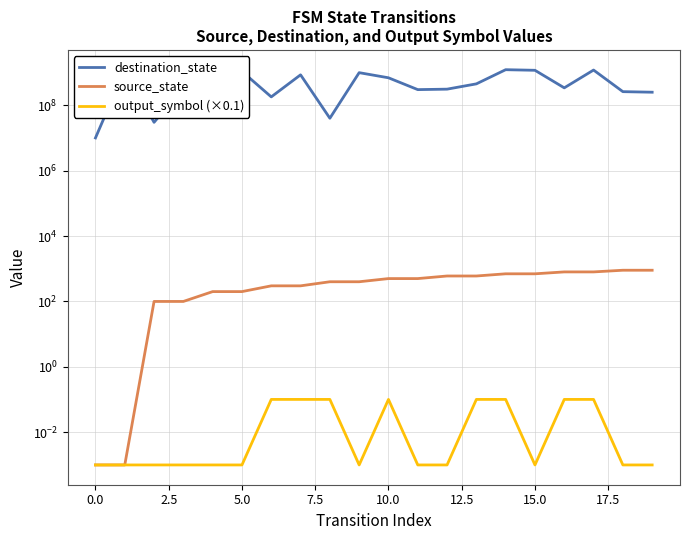

What position from the right is 12?

8